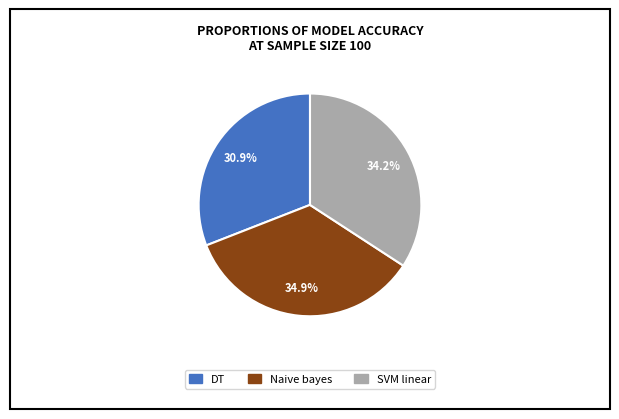

Is the sum of SVM linear and DT greater than half?

Yes